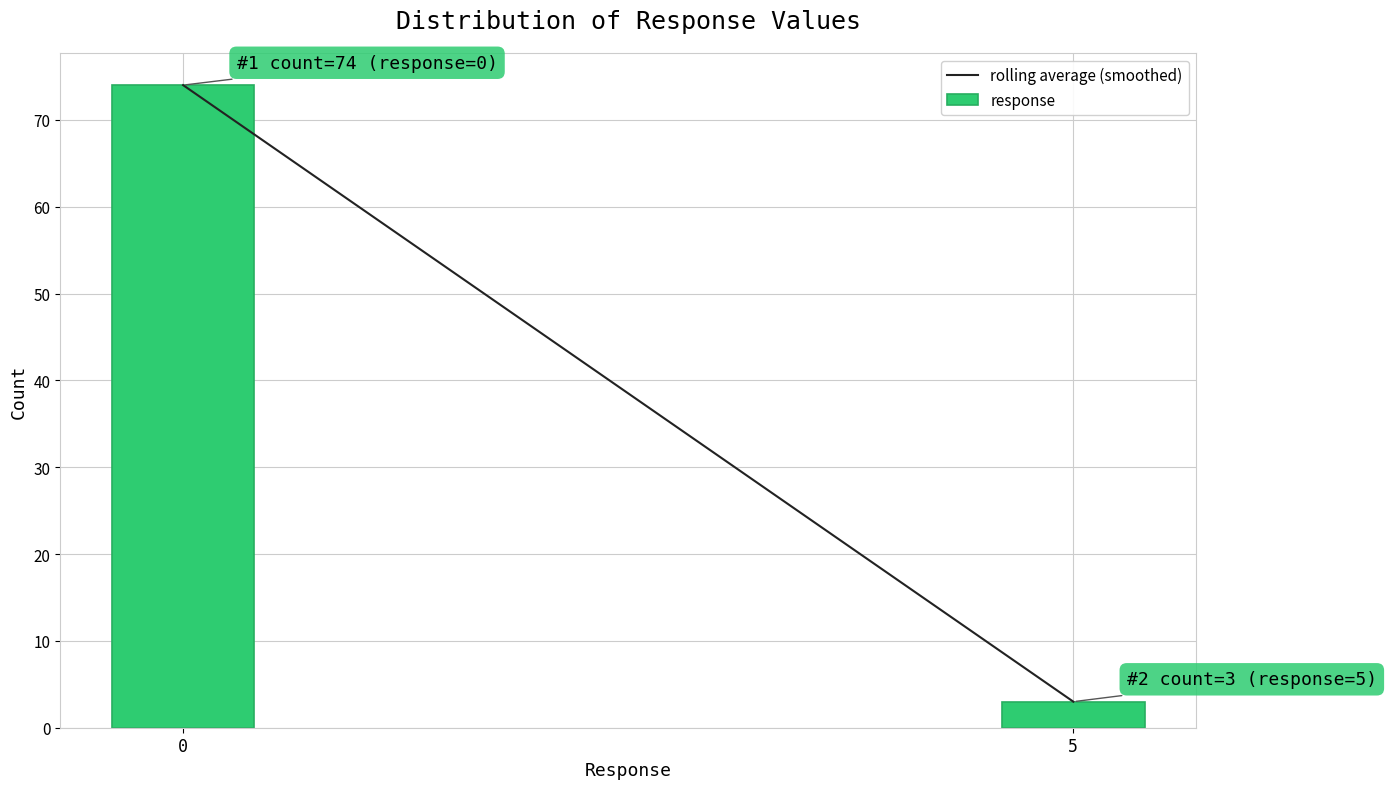

Reading right to left, list all the values displayed in this chart.

5=3	0=74